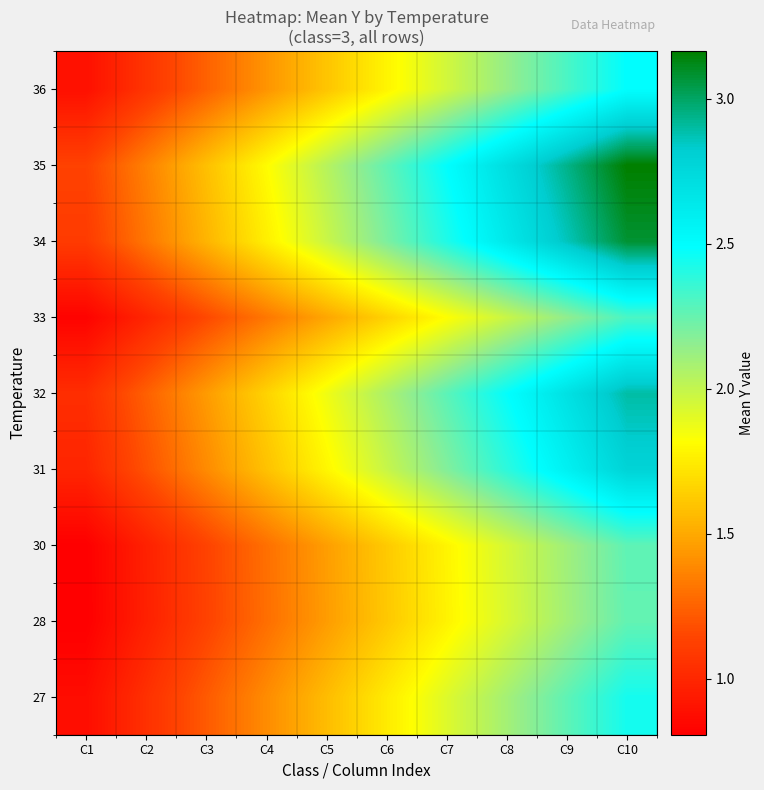

How many distinct data groups are displayed?

9